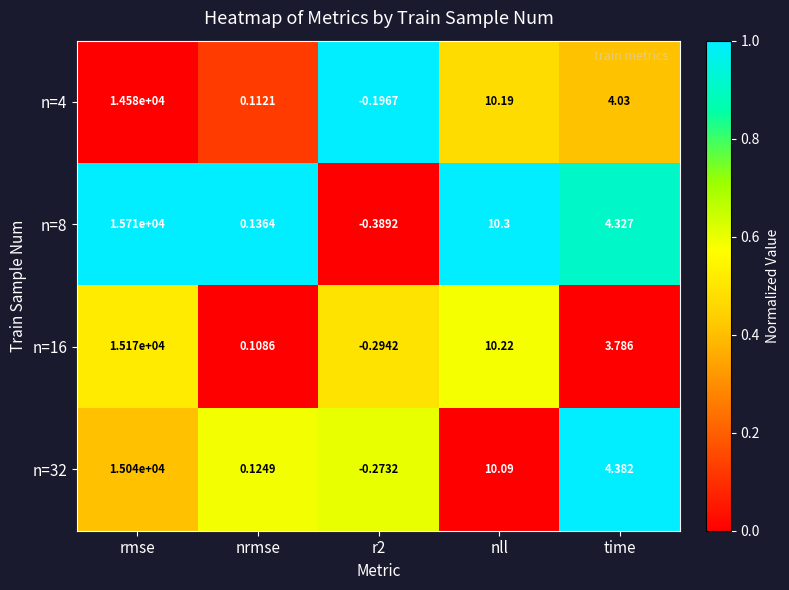

Between rmse and r2, which series saw the biggest shift?

n=8